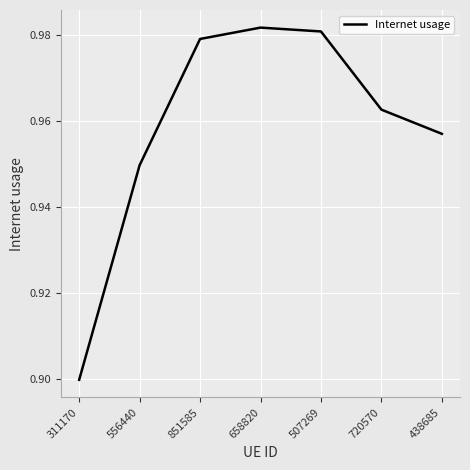

What position from the left is 851585?

3